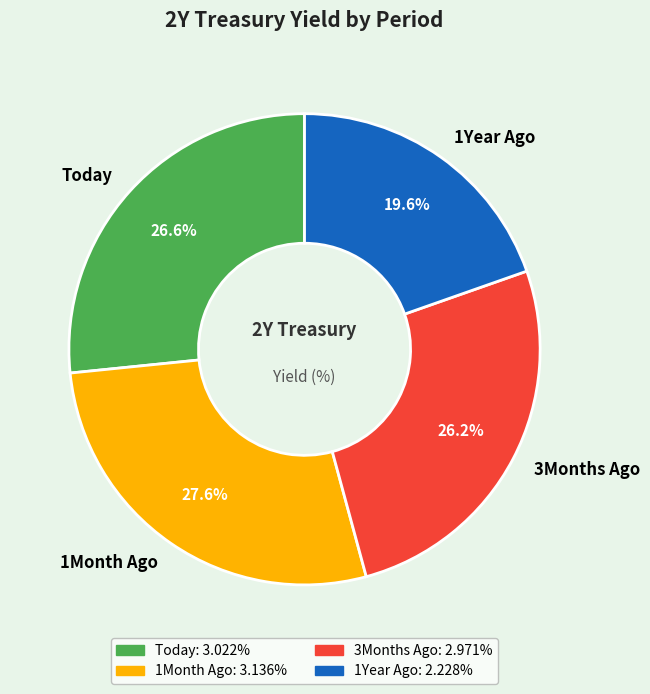

To the nearest percent, what is the combined percentage of 3Months Ago and 1Month Ago?

54%